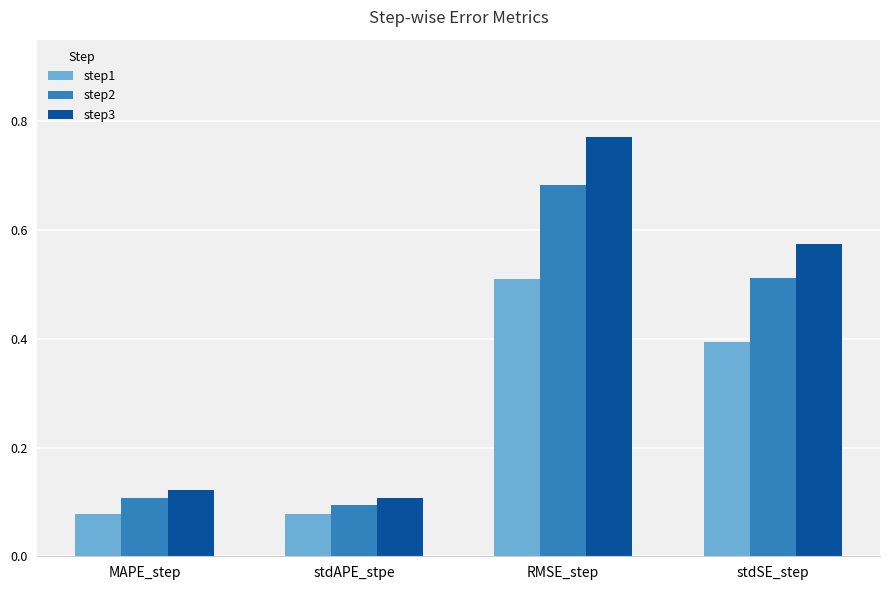

Which label corresponds to the largest value in the chart?

RMSE_step